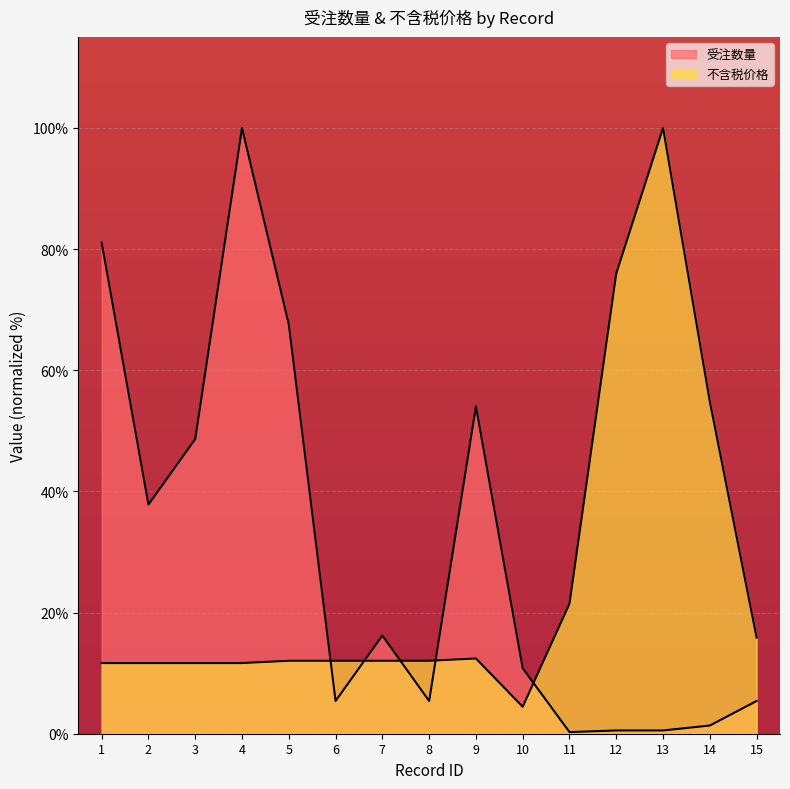

Where is the first local maximum for 受注数量?

4